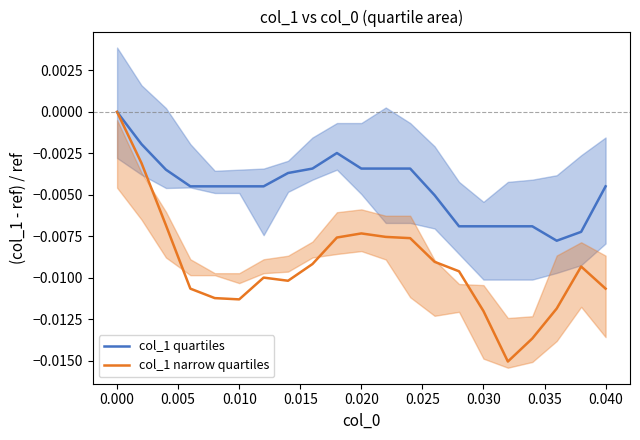

True or false: col_1 narrow quartiles and col_1 quartiles cross at least once.

False